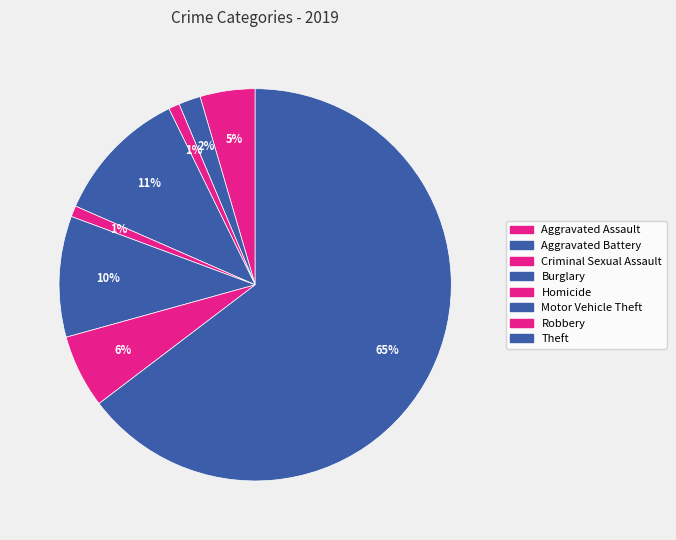

What is the ratio of the value at Burglary to the value at Aggravated Battery?

6.2